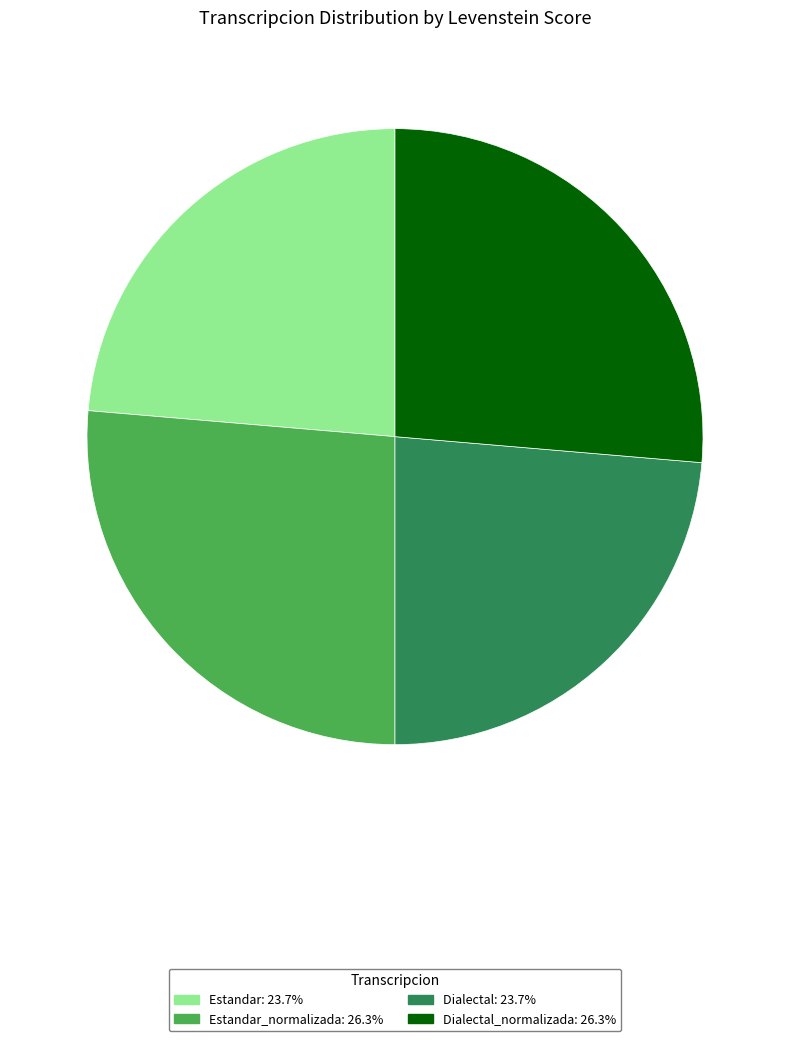

How many slices are in this pie chart?

4